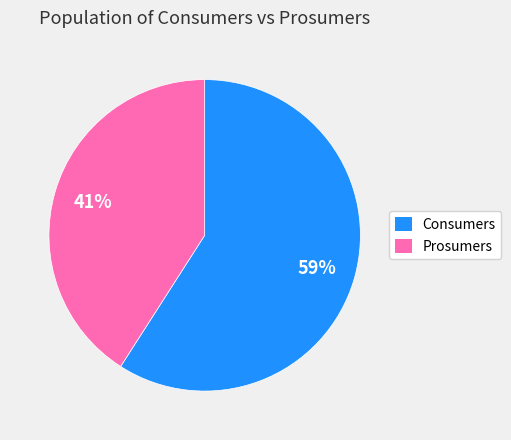

To the nearest percent, what is the combined percentage of Consumers and Prosumers?

100%